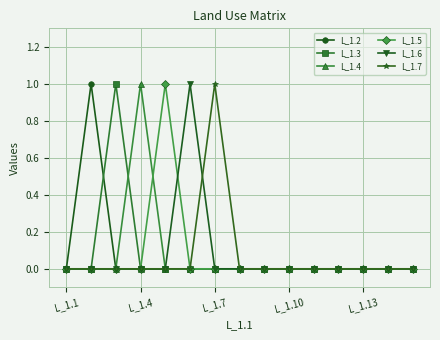

What is the highest value of the L_1.2 series?

1